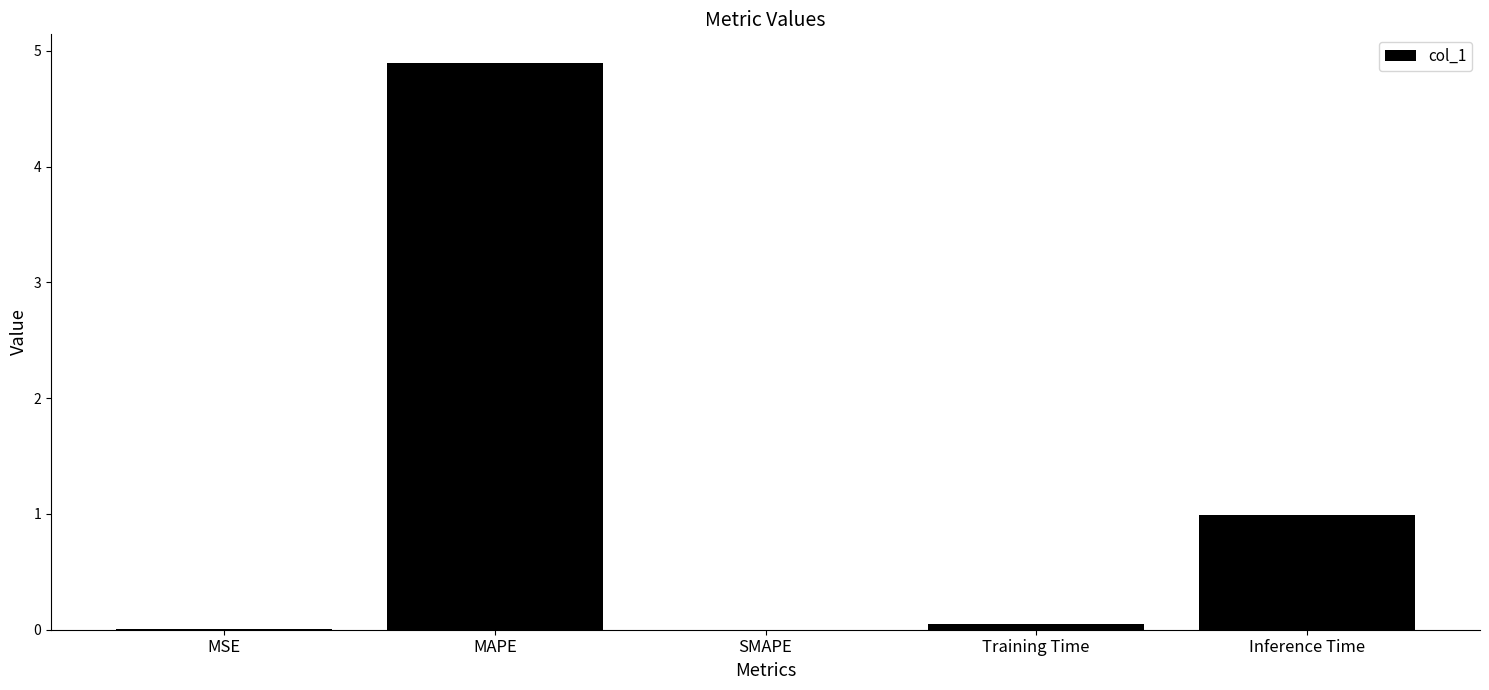

At which category does the chart reach its peak across all series?

MAPE